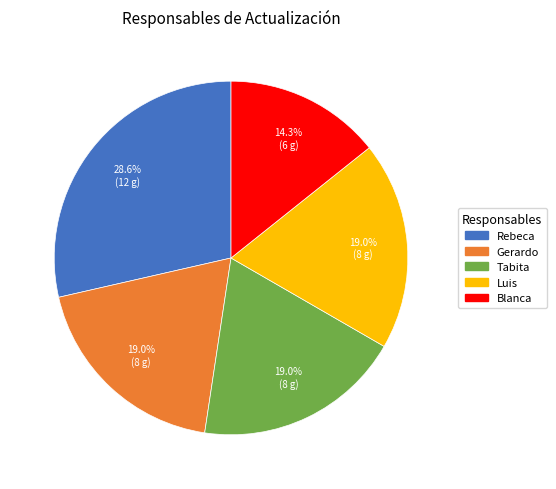

True or false: Blanca accounts for 14% of the total.

True